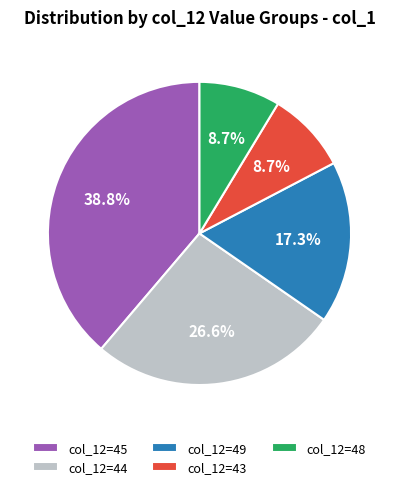

What is the largest slice in the pie chart?

col_12=45